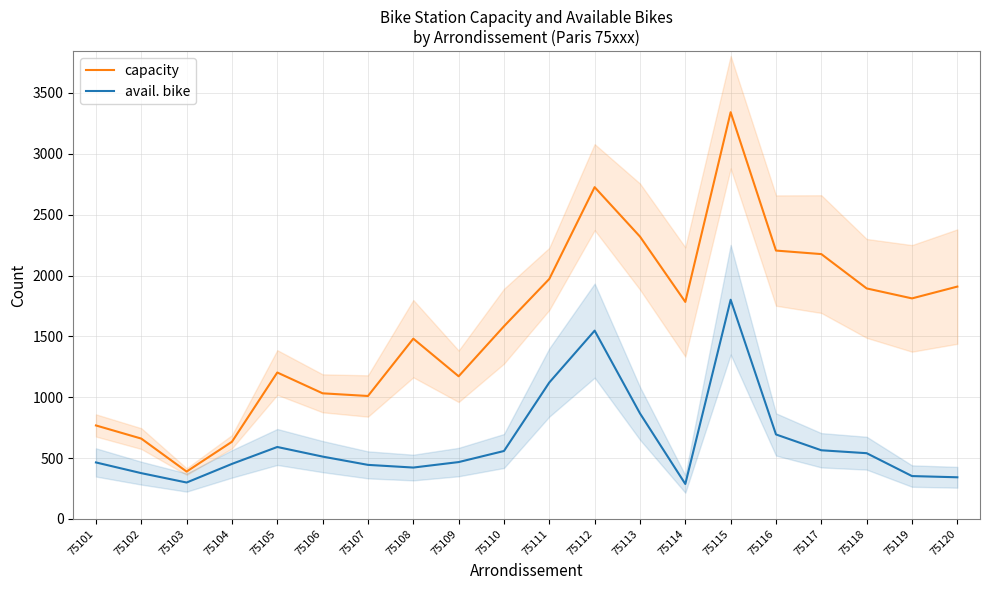

What is the difference between the highest and lowest values at 75102?

284